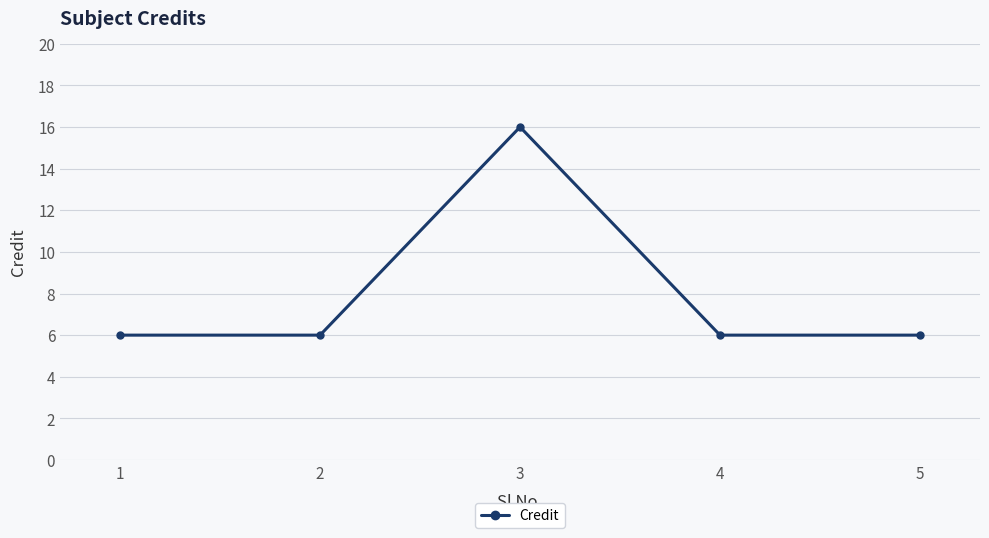

What is the value of the 1st point from the left?

6